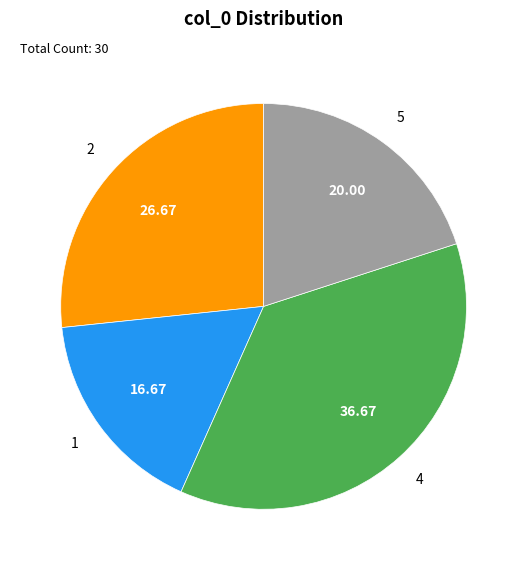

Does any single category account for the majority?

No